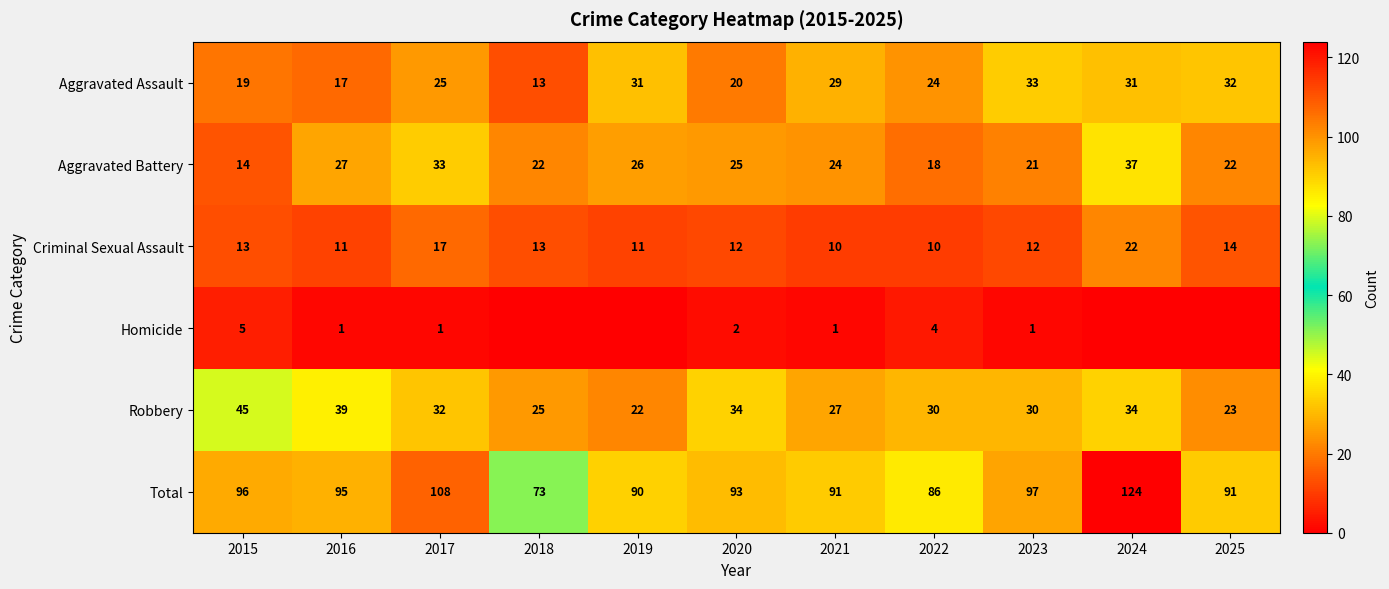

Read the Robbery value at 2017, to the nearest 10.

30